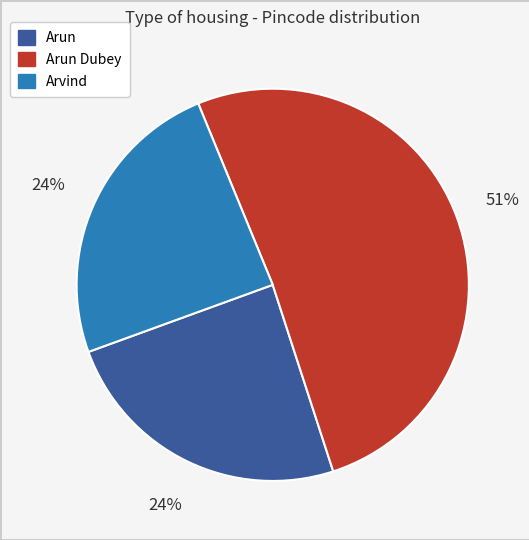

Does any single category account for the majority?

Yes